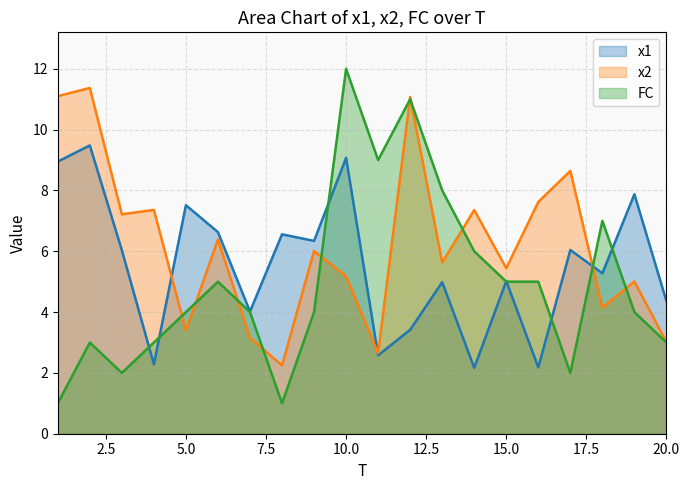

How many distinct data groups are displayed?

3